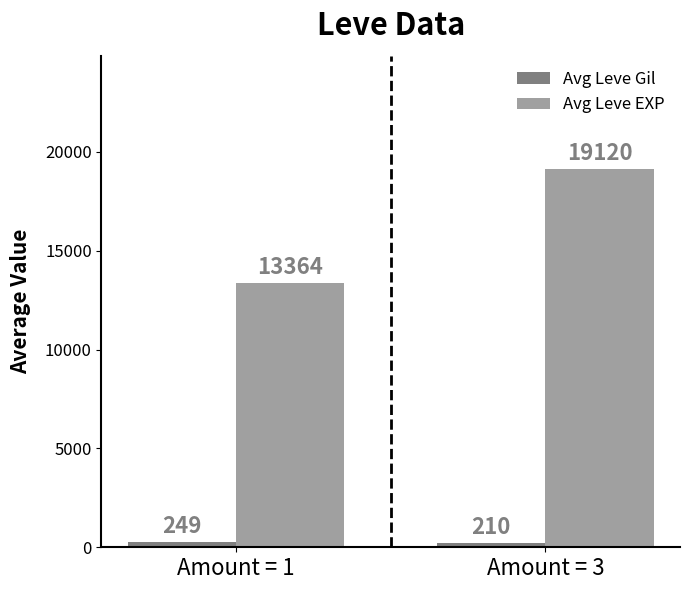

Reading right to left, what are all the values shown in this chart?

Avg Leve Gil: Amount = 3=210	Amount = 1=249
Avg Leve EXP: Amount = 3=19120	Amount = 1=13364